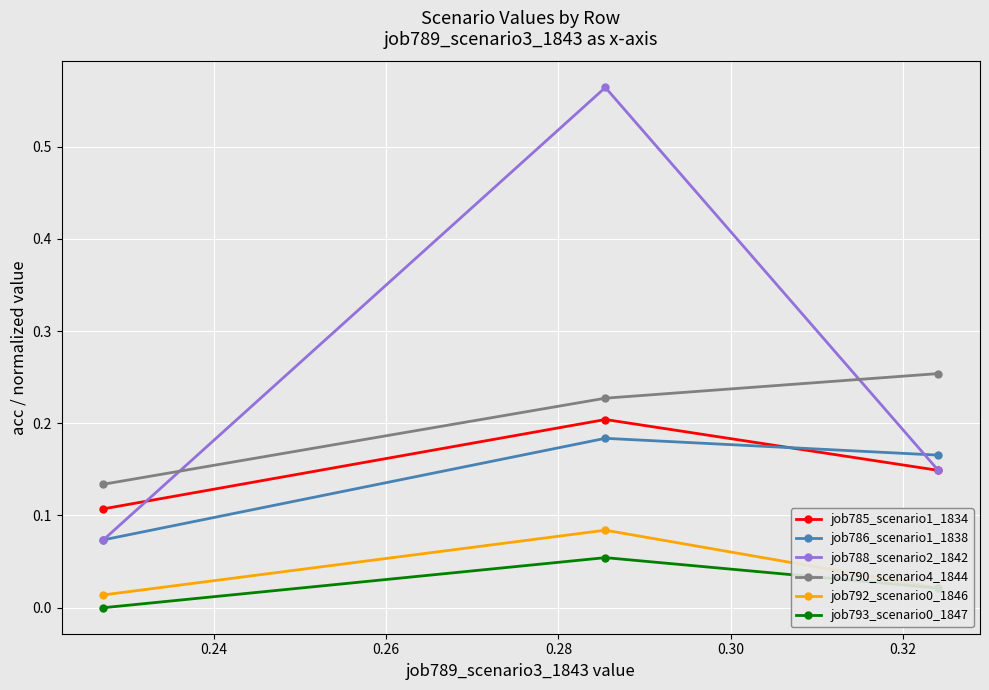

At how many categories does at least one series exceed 0?

3